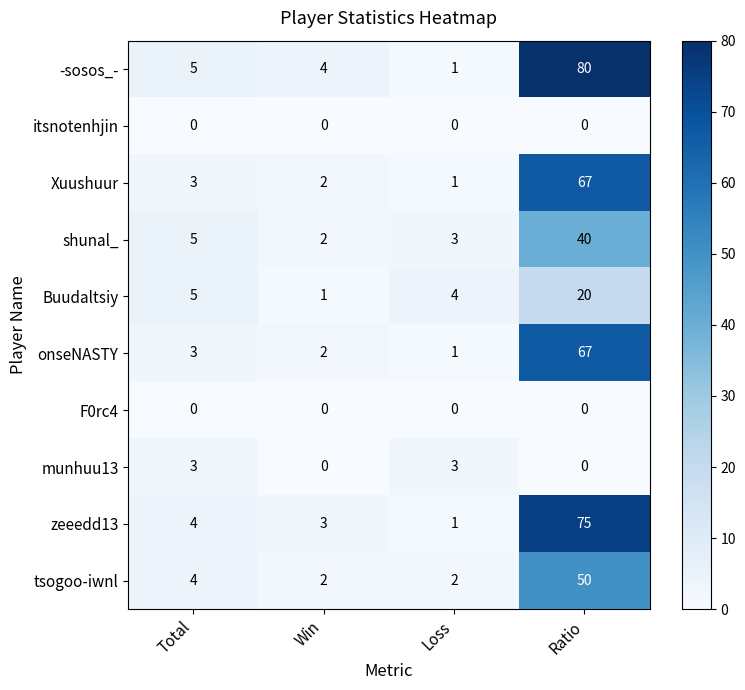

List the labels in order of shunal_ value, largest first.

Ratio, Total, Loss, Win